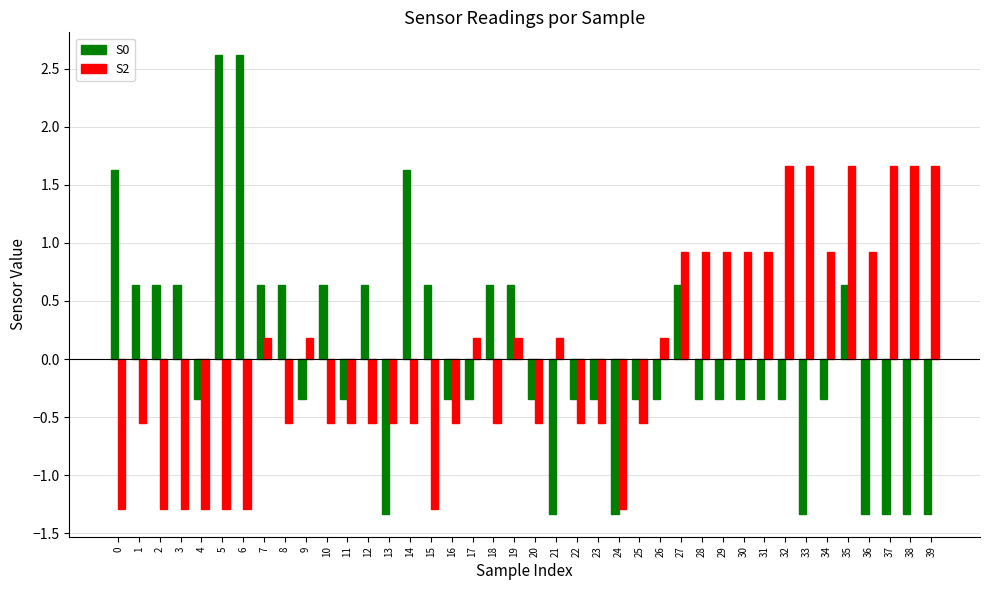

What is the sum of the S2 values at 24 and 8?

-1.8